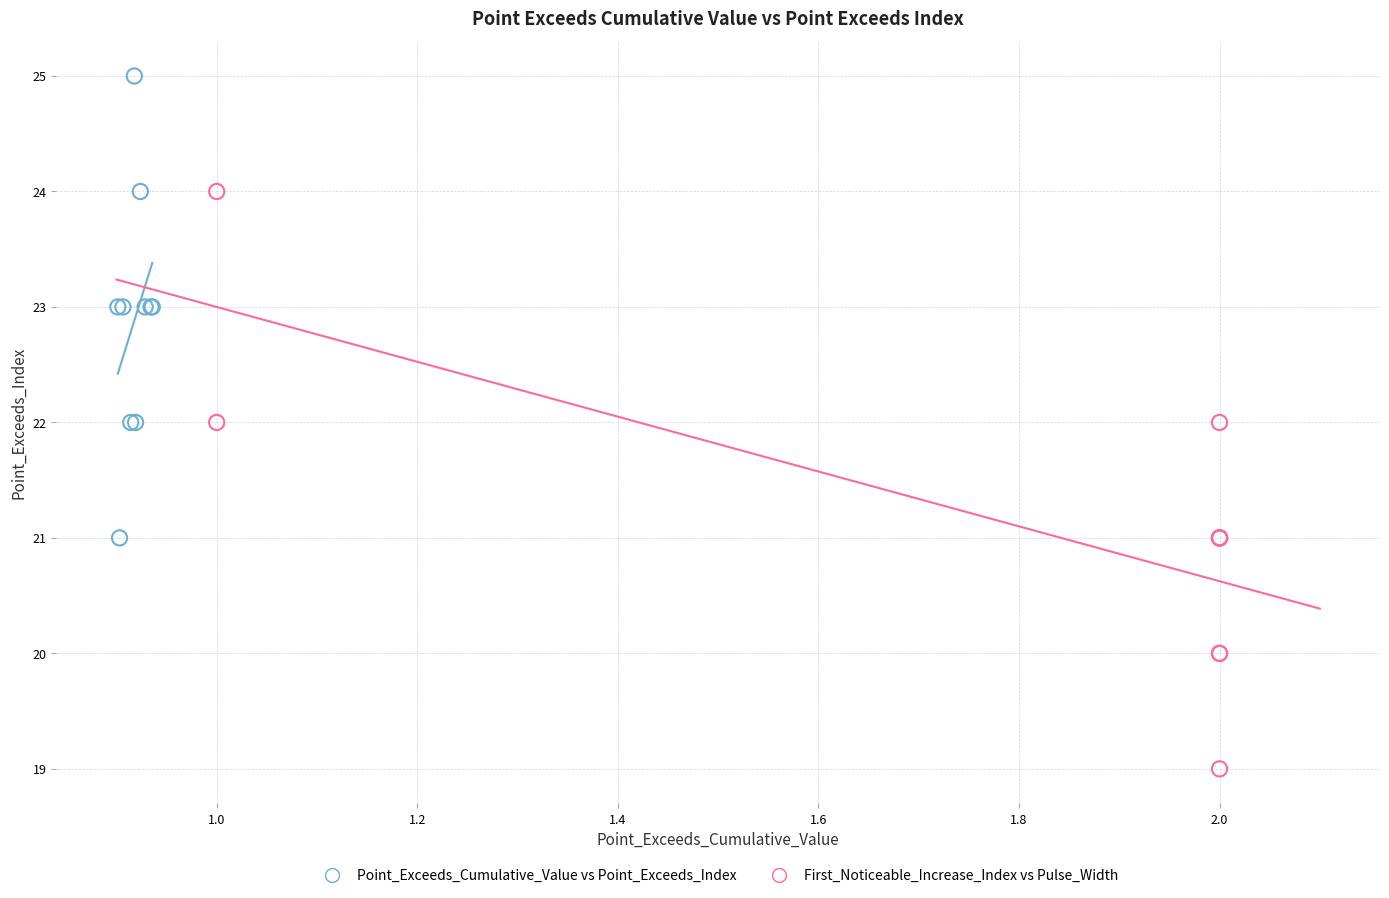

What are all the series names shown in the legend?

Point_Exceeds_Cumulative_Value vs Point_Exceeds_Index, First_Noticeable_Increase_Index vs Pulse_Width